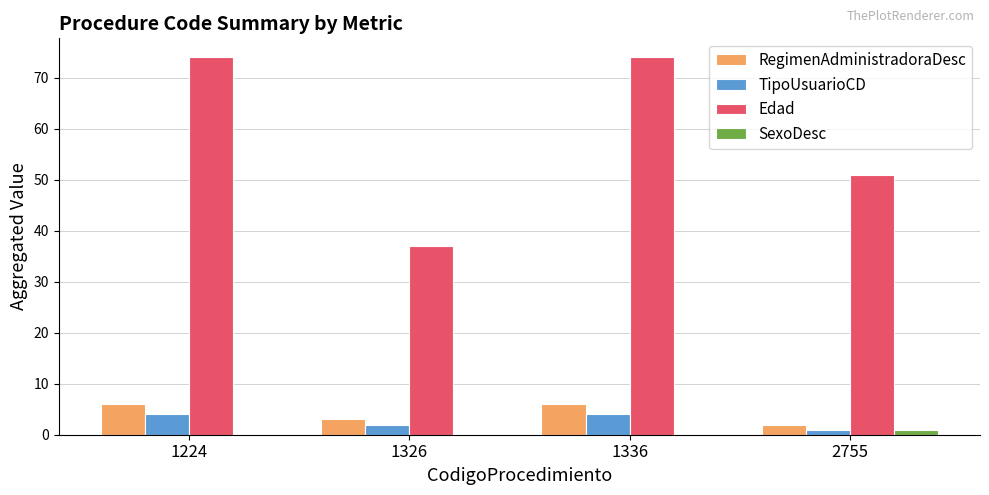

Is it true that Edad equals 37 at 1326?

True